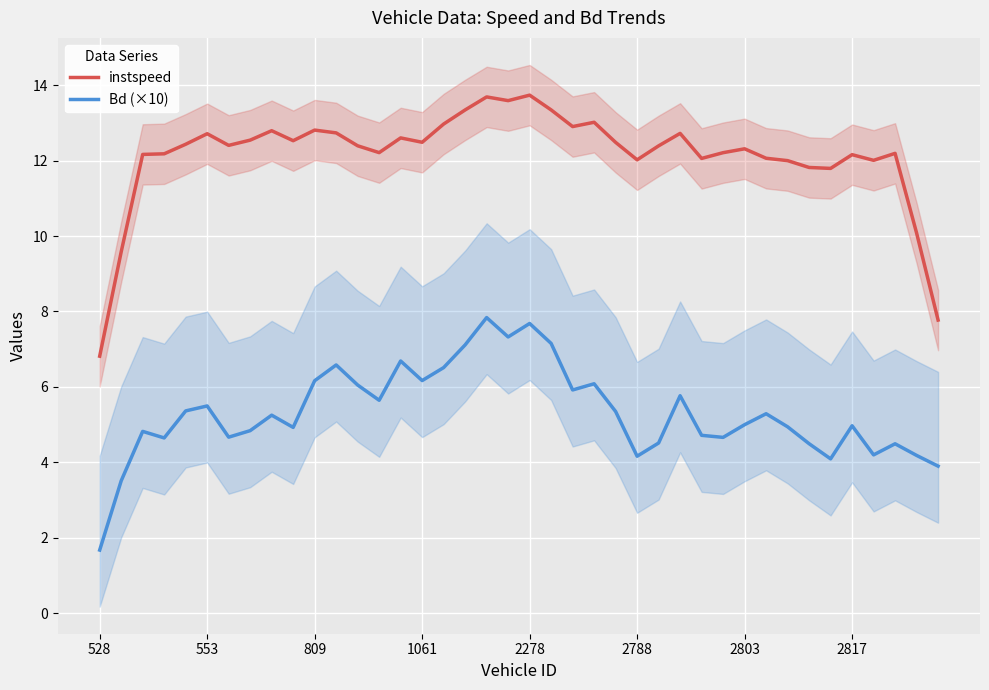

What is the minimum value shown in the chart?

1.7